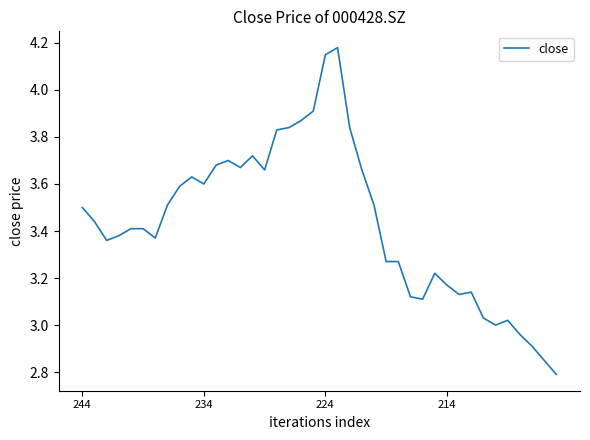

Does the chart have visible grid lines?

No